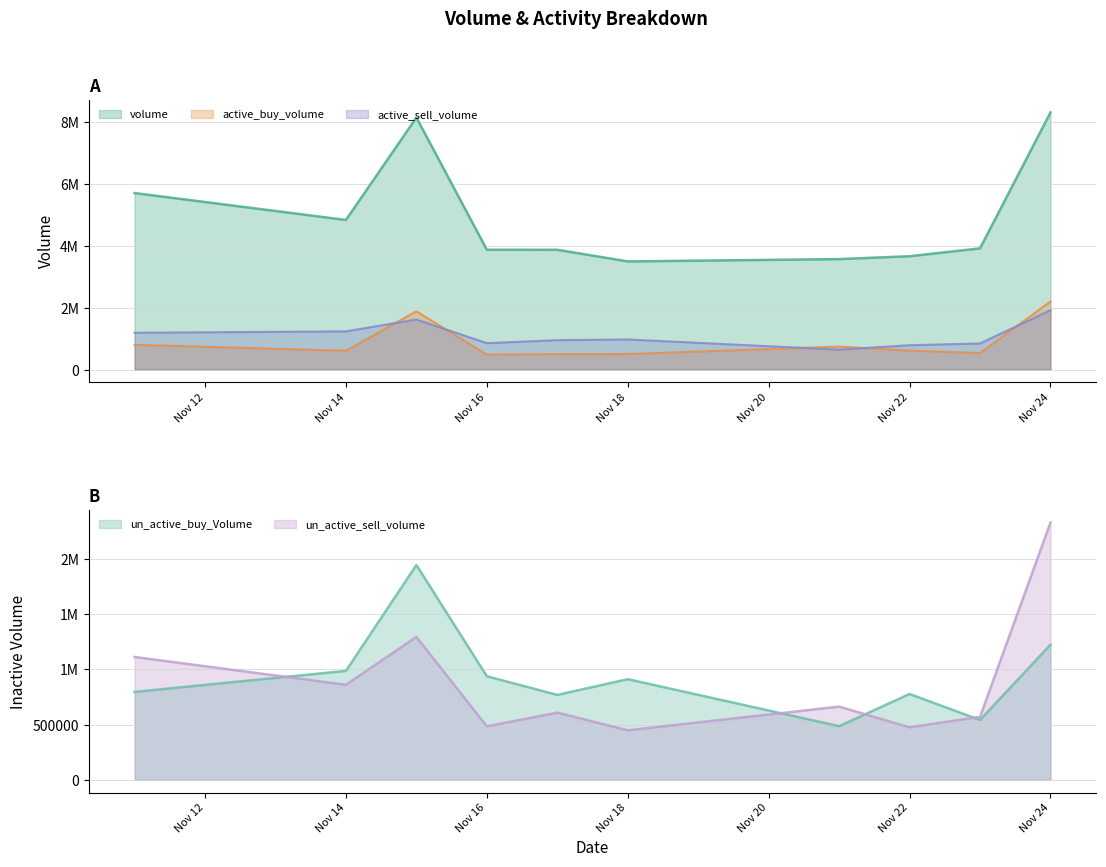

How many values in the active_sell_volume series exceed 971200?

4